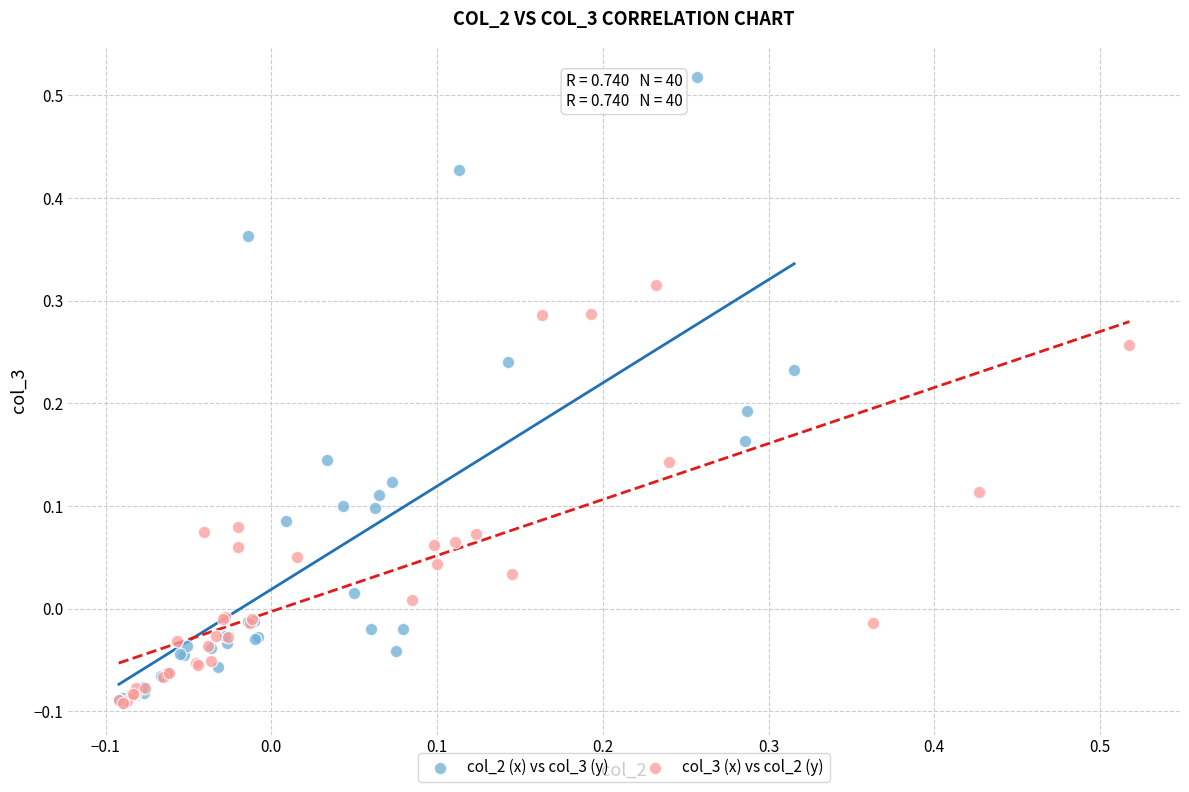

Which series has the largest Y range (max minus min)?

col_2 (x) vs col_3 (y)